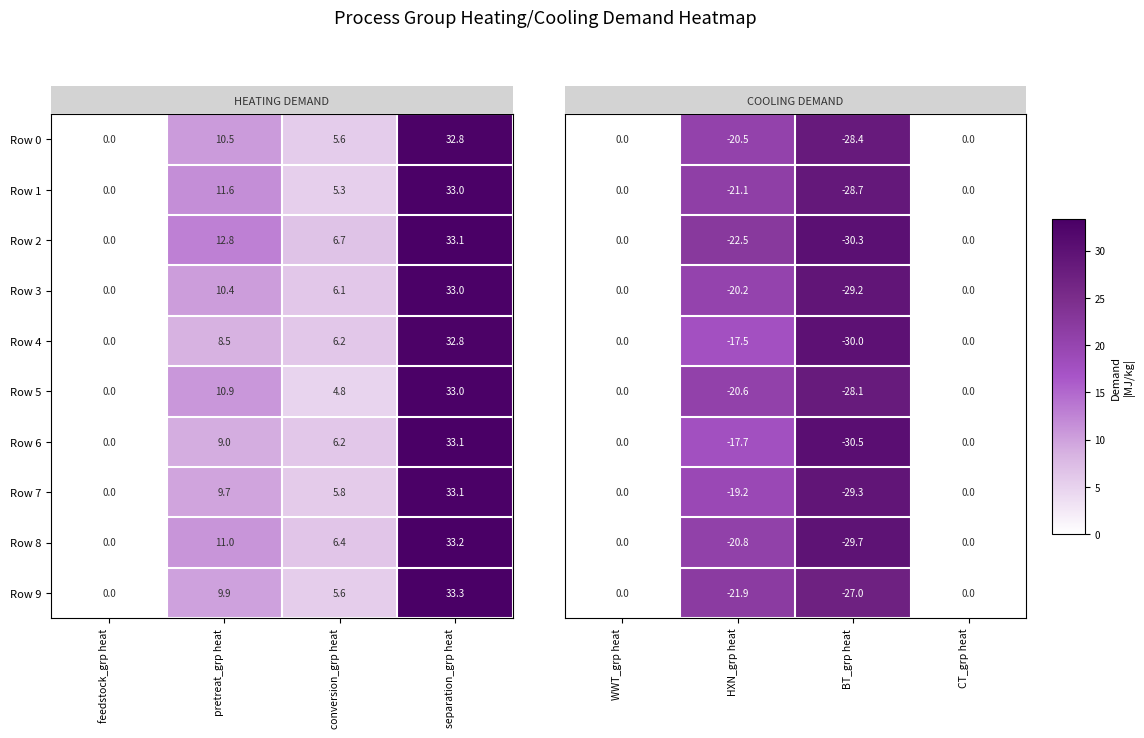

What is the highest value of the Row 1 series?

33.0